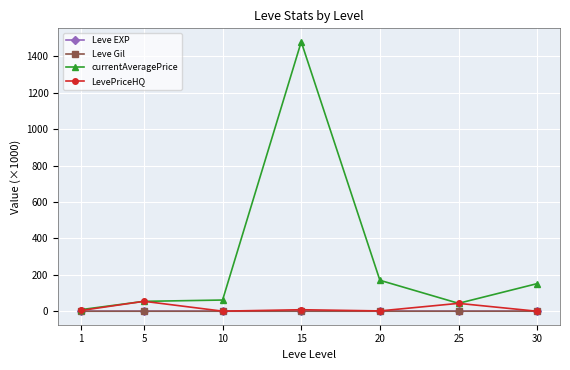

At which label does currentAveragePrice first exceed 61?

10